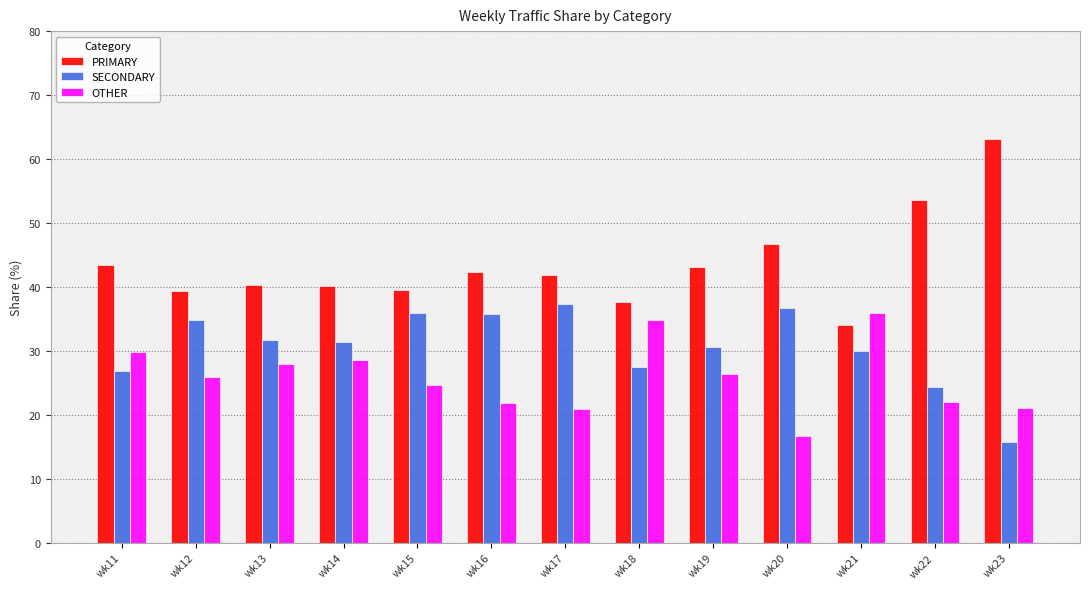

What is the highest value of the PRIMARY series?

63.2